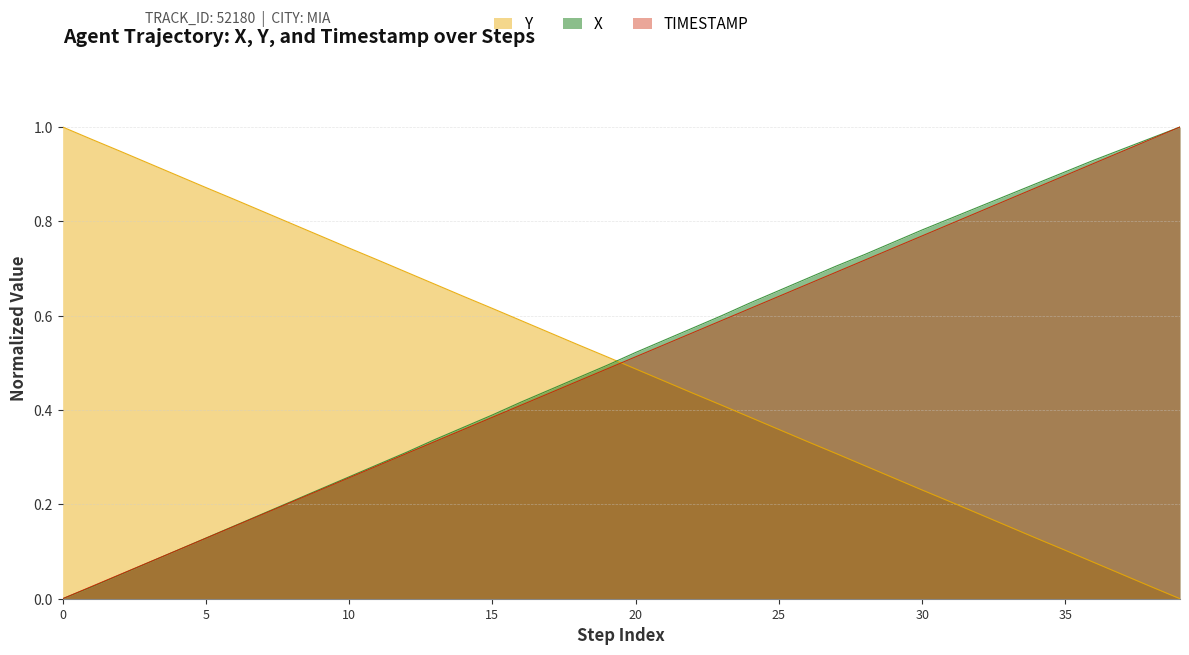

After their last crossing, which series has the higher values: Y or X?

X